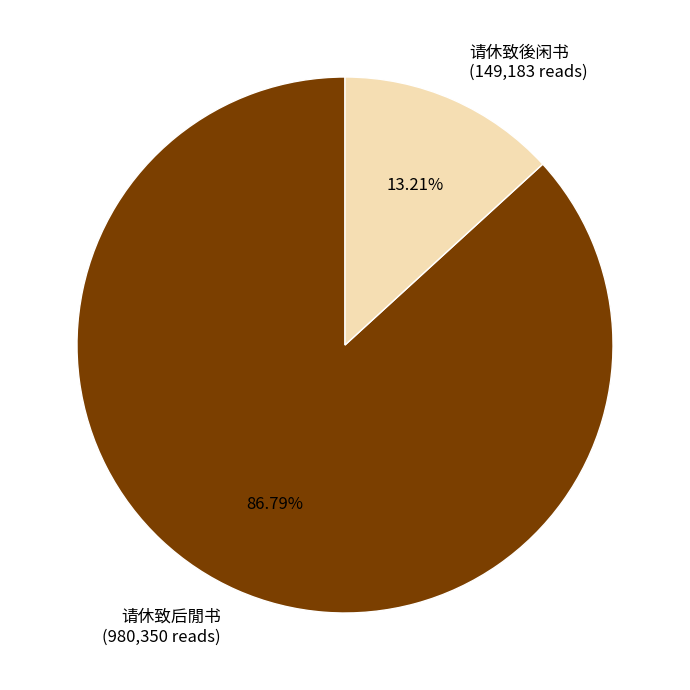

Rank the categories by value from highest to lowest.

请休致后閒书, 请休致後闲书